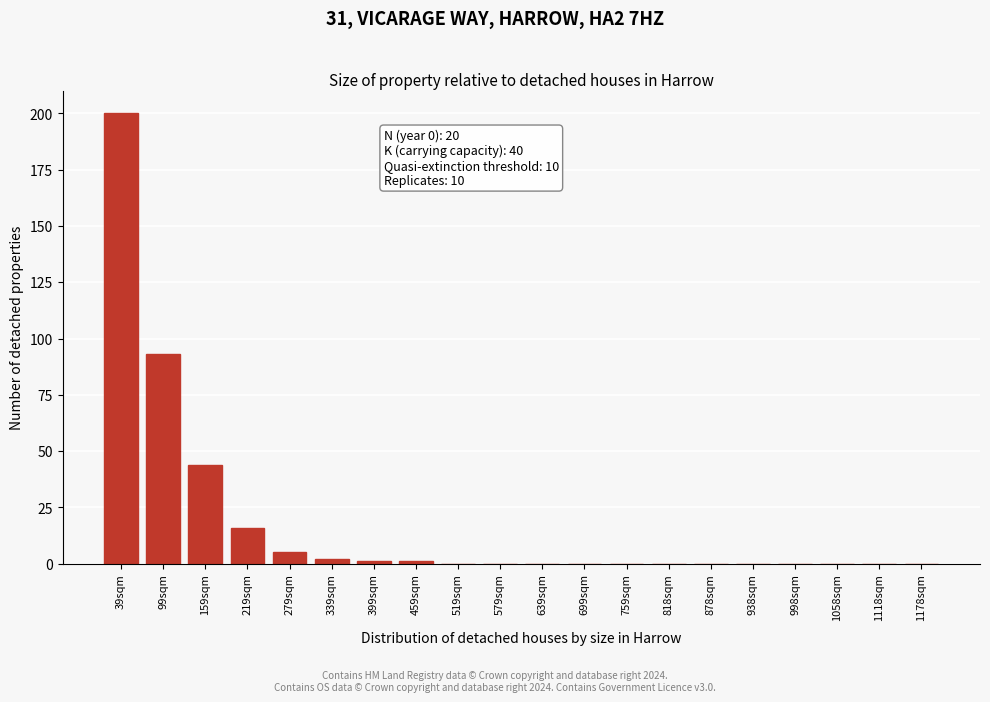

Reading left to right, extract all data points from this chart.

39sqm=200	99sqm=93	159sqm=44	219sqm=16	279sqm=5	339sqm=2	399sqm=1	459sqm=1	519sqm=0	579sqm=0	639sqm=0	699sqm=0	759sqm=0	818sqm=0	878sqm=0	938sqm=0	998sqm=0	1058sqm=0	1118sqm=0	1178sqm=0